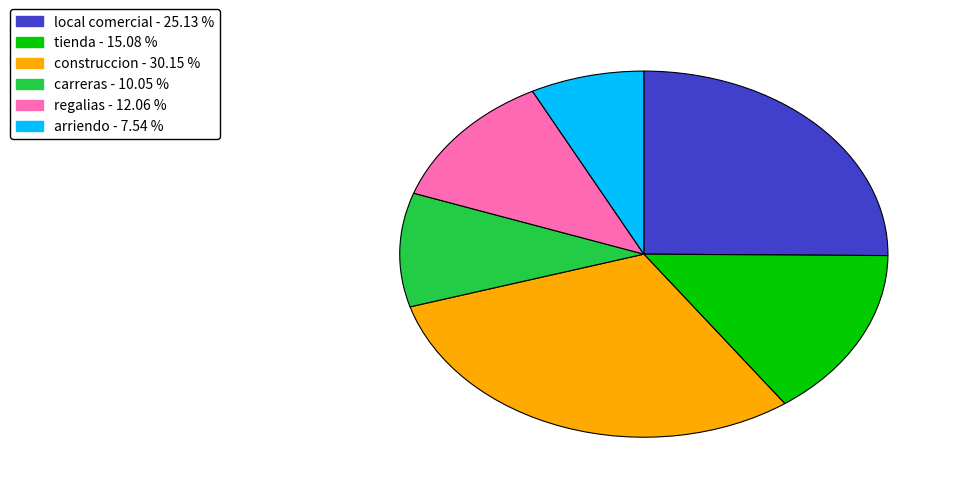

Is the sum of arriendo and regalias greater than half?

No